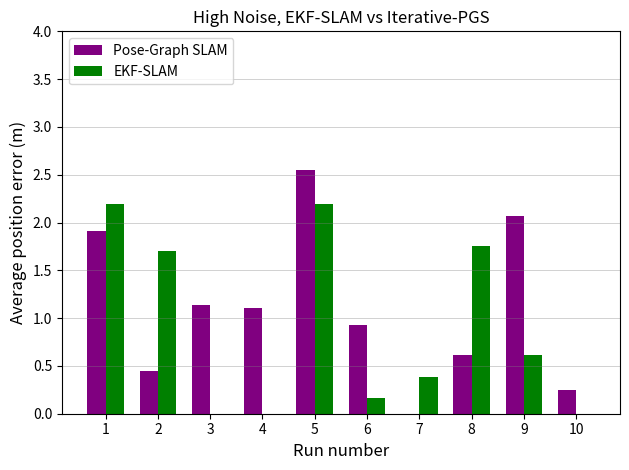

Are the bars grouped side by side (vs. stacked)?

Yes